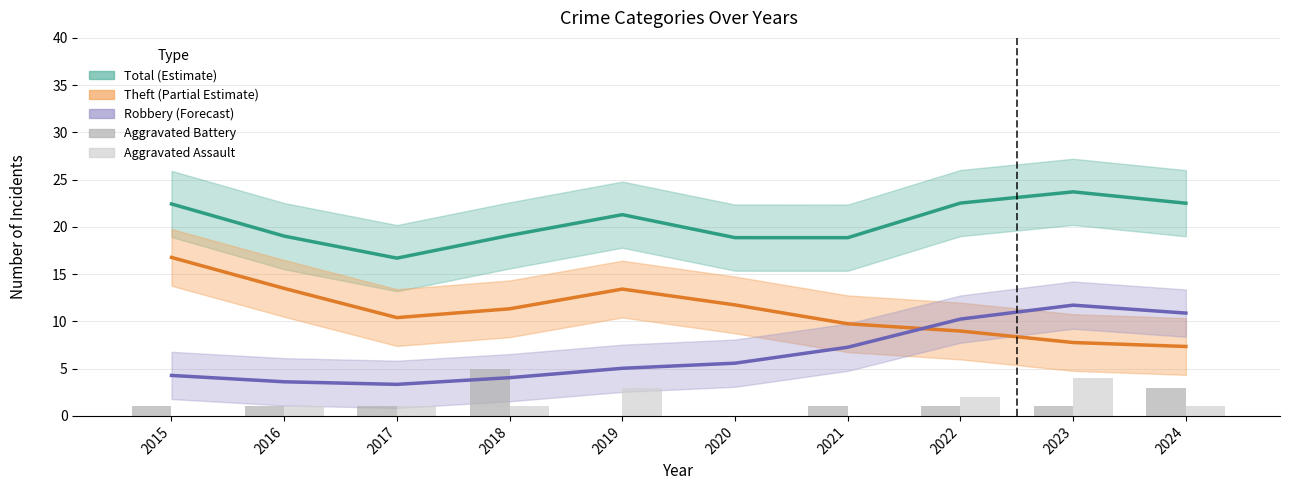

The Aggravated Assault series shows 3.4 at 2022. True or false?

False